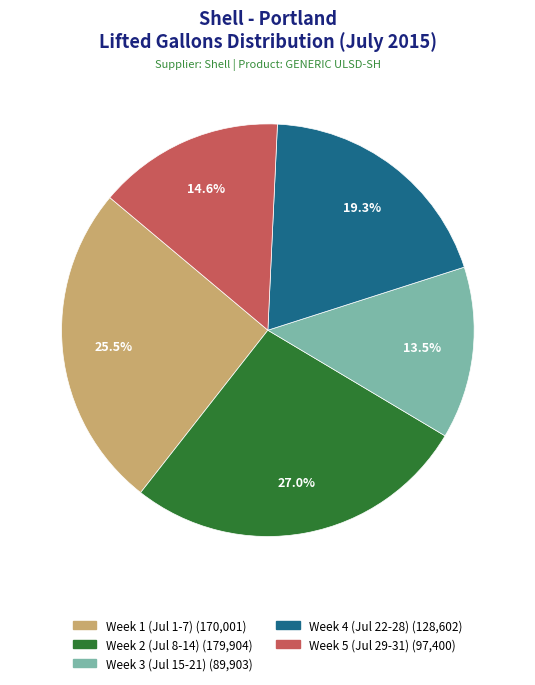

Is there a majority slice in this chart?

No